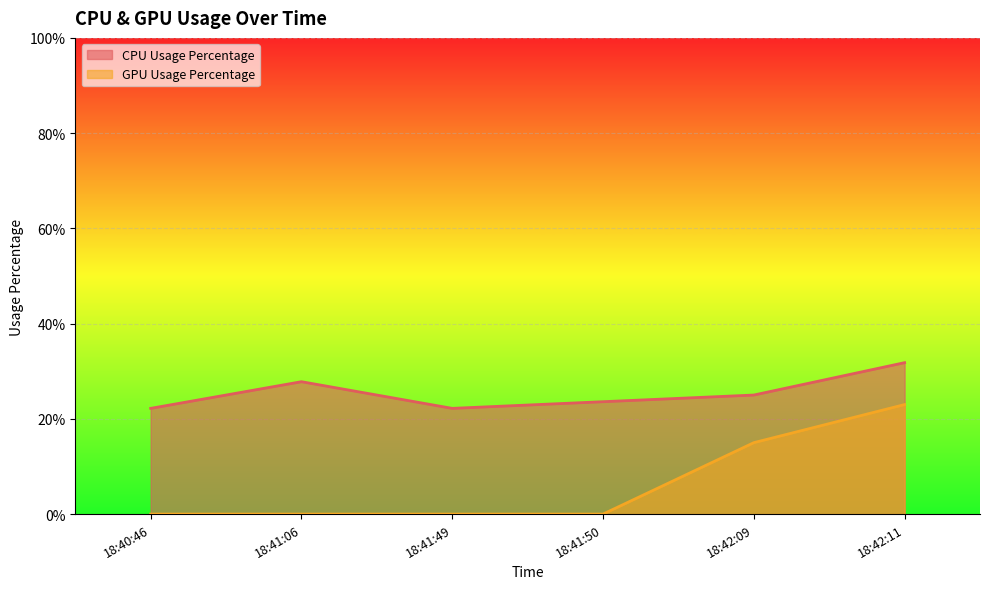

What value does the CPU Usage Percentage series have at 18:41:50?

23.6